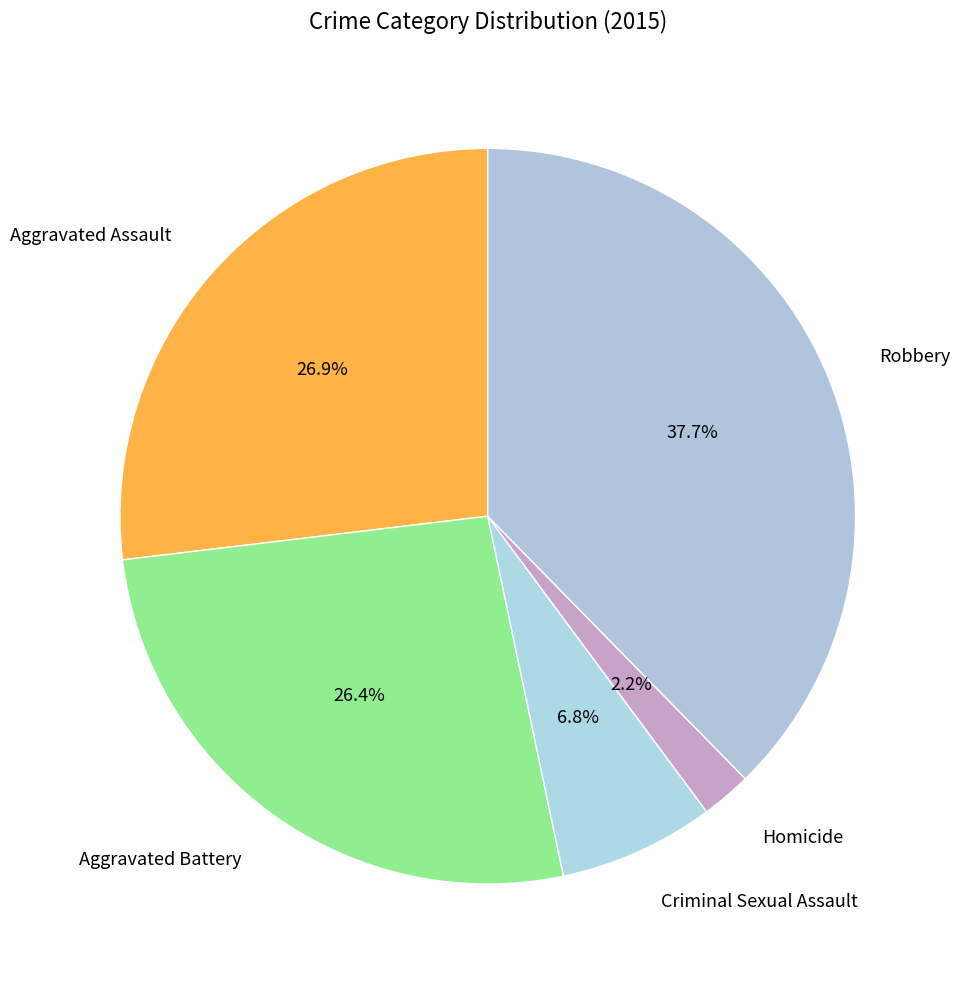

Which slice is the largest?

Robbery